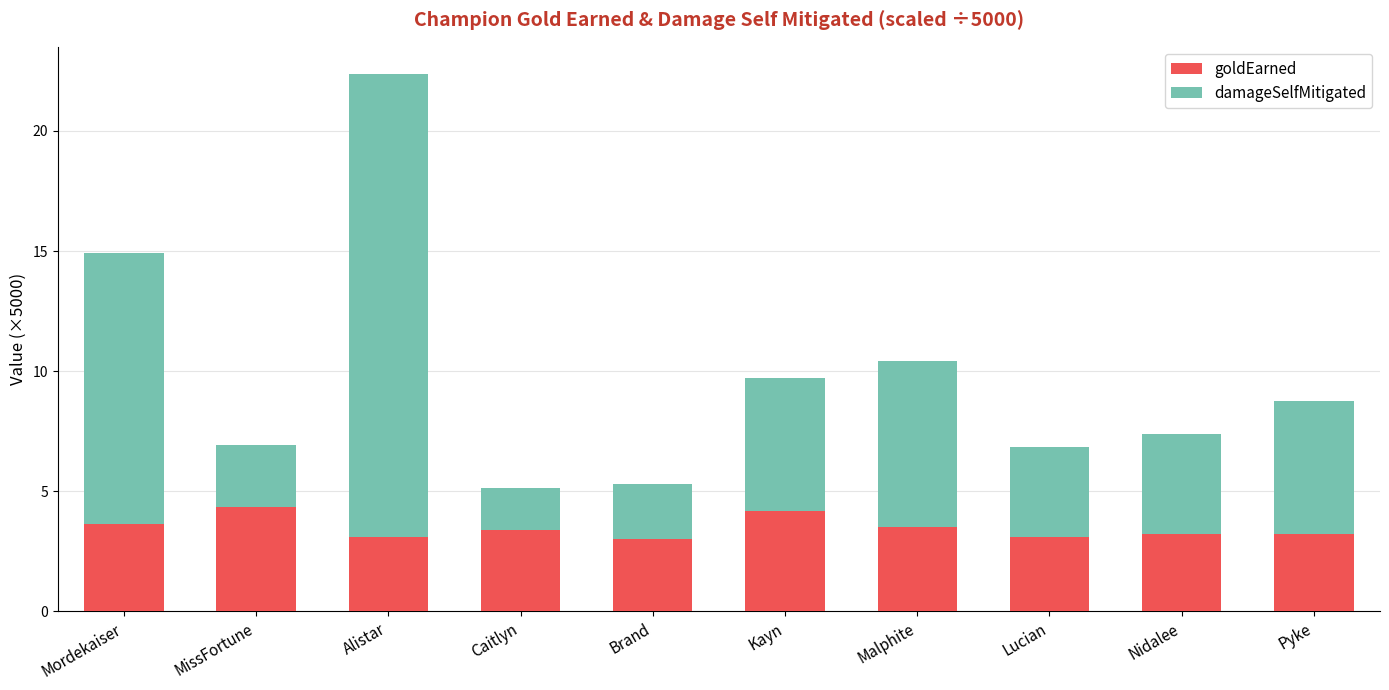

True or false: goldEarned has a value of 5.1 at Pyke.

False